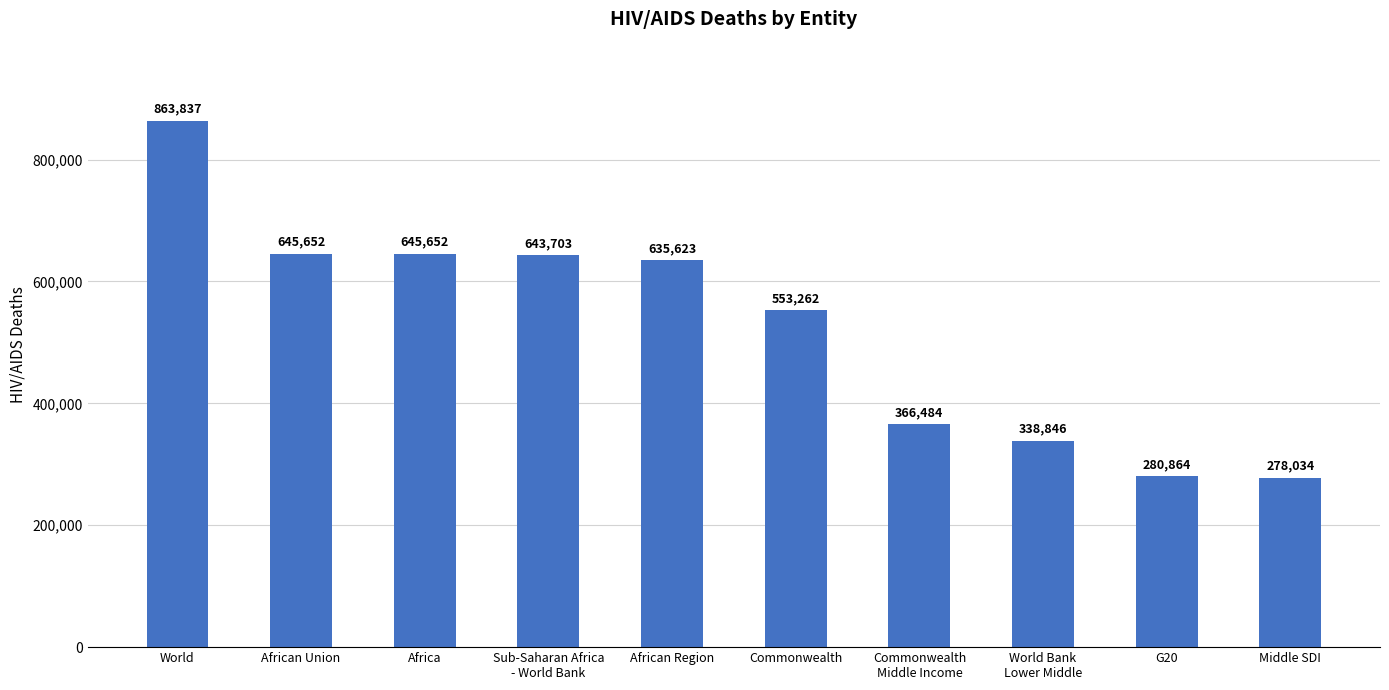

What position from the left is Commonwealth?

6